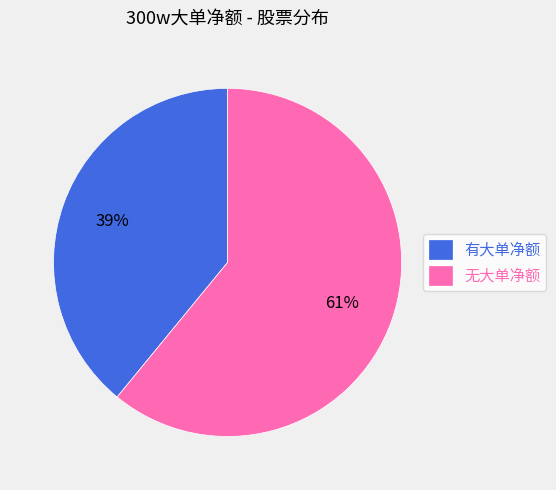

Which category accounts for the majority?

无大单净额